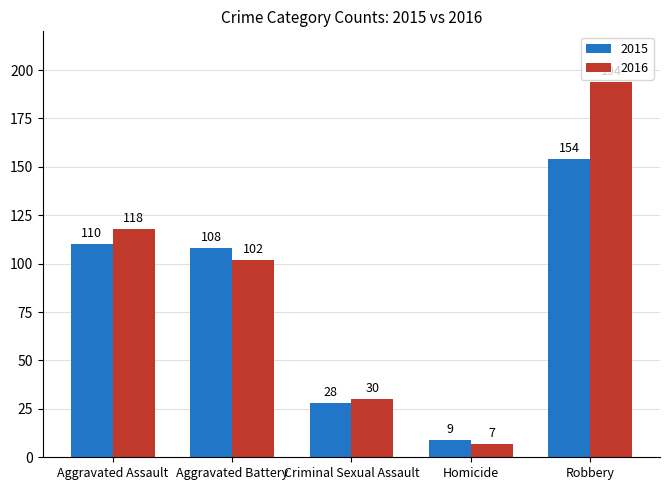

At how many categories does at least one series exceed 111?

2